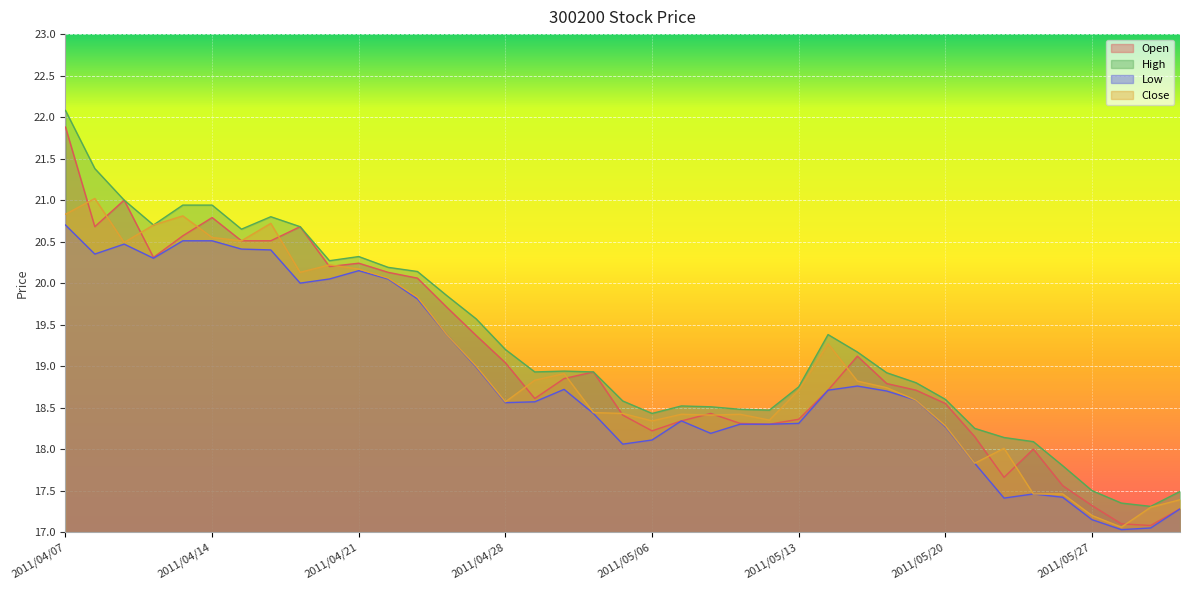

What is the total value across all series at 2011/04/19?

81.5